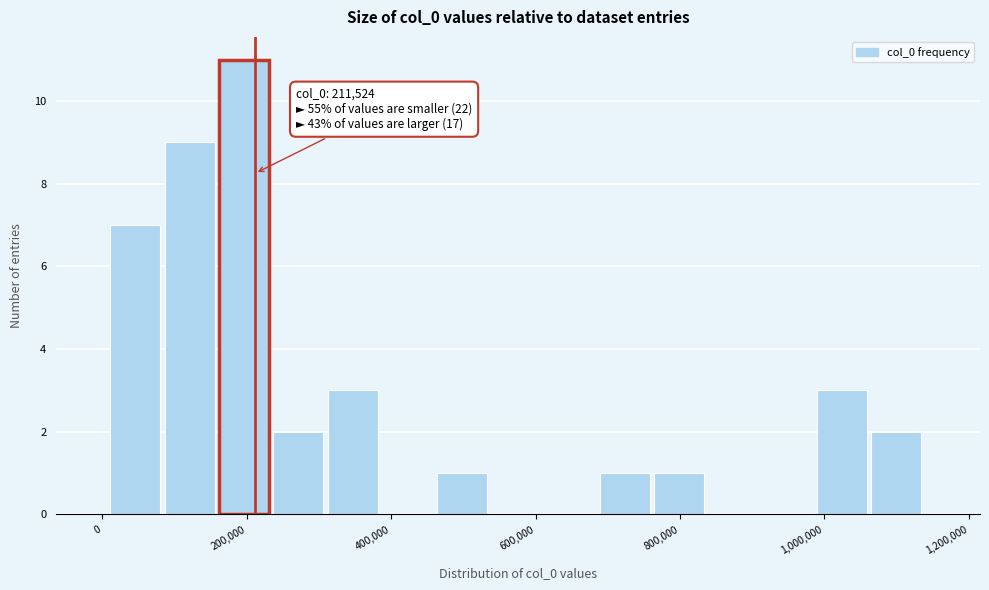

Read against the x-axis, roughly where is the centre of the tallest bar?

200000